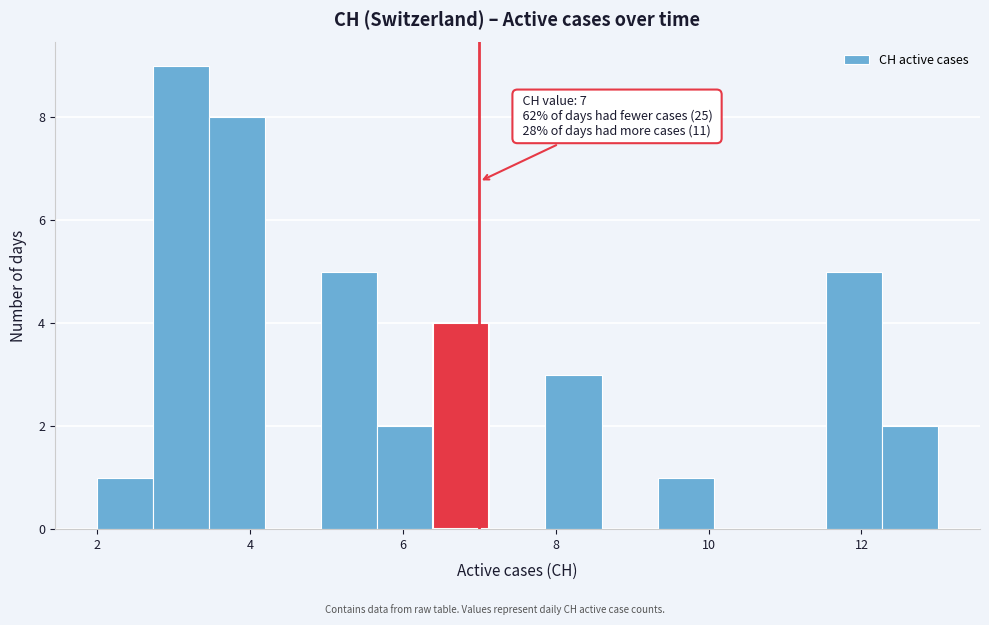

Around what value on the x-axis is the tallest bar? Give the approximate position of its centre, as read against the axis.

3.2